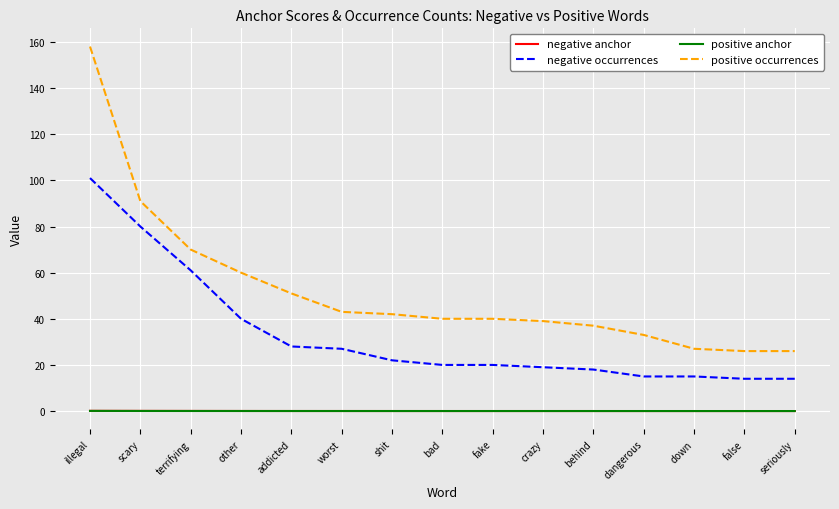

What value does the negative occurrences series have at terrifying?

61.0